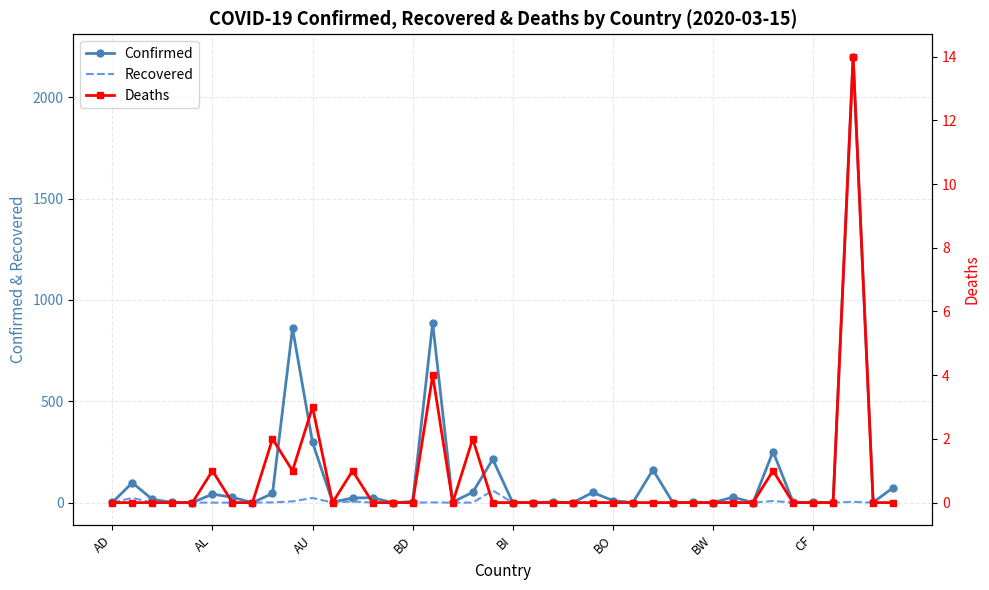

Rank the series by their maximum value, from lowest to highest.

Deaths, Recovered, Confirmed